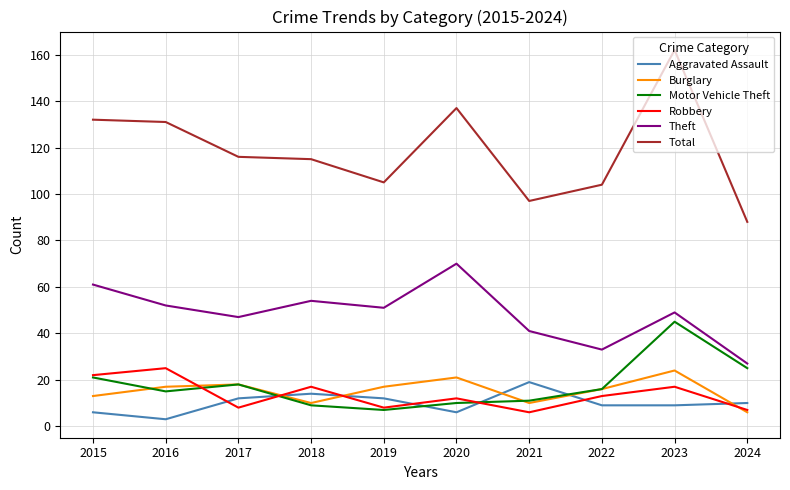

Is it true that Burglary equals 9 at 2022?

False